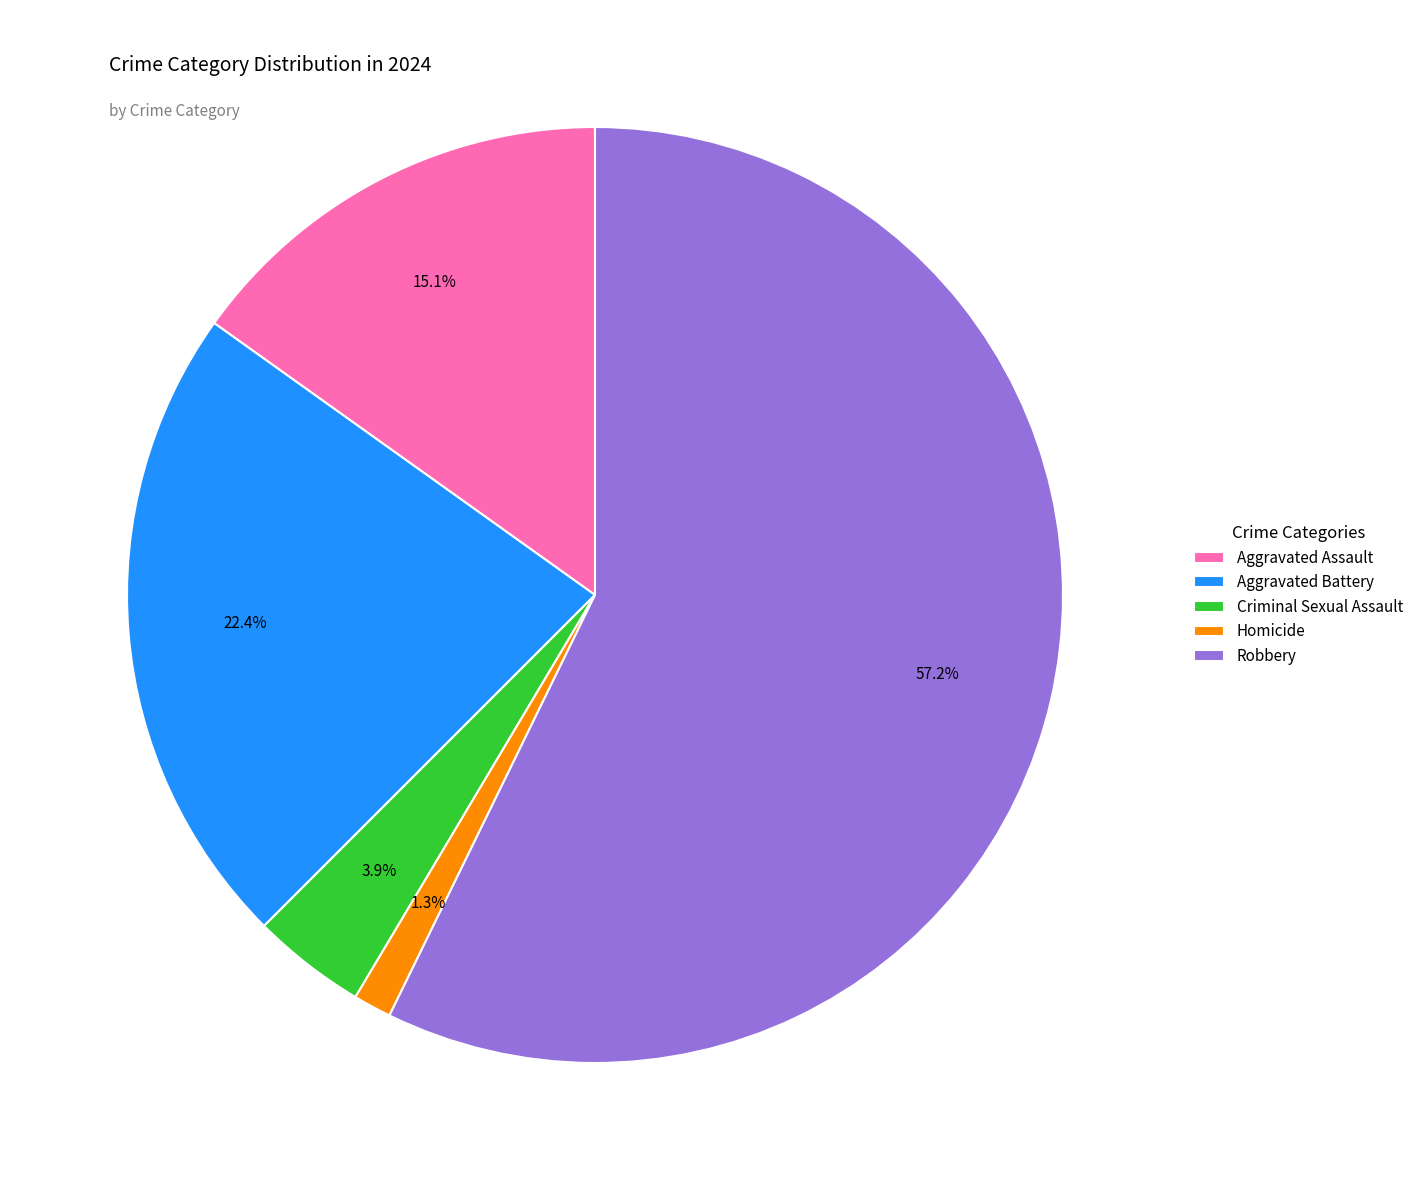

Rank the categories by value from lowest to highest.

Homicide, Criminal Sexual Assault, Aggravated Assault, Aggravated Battery, Robbery